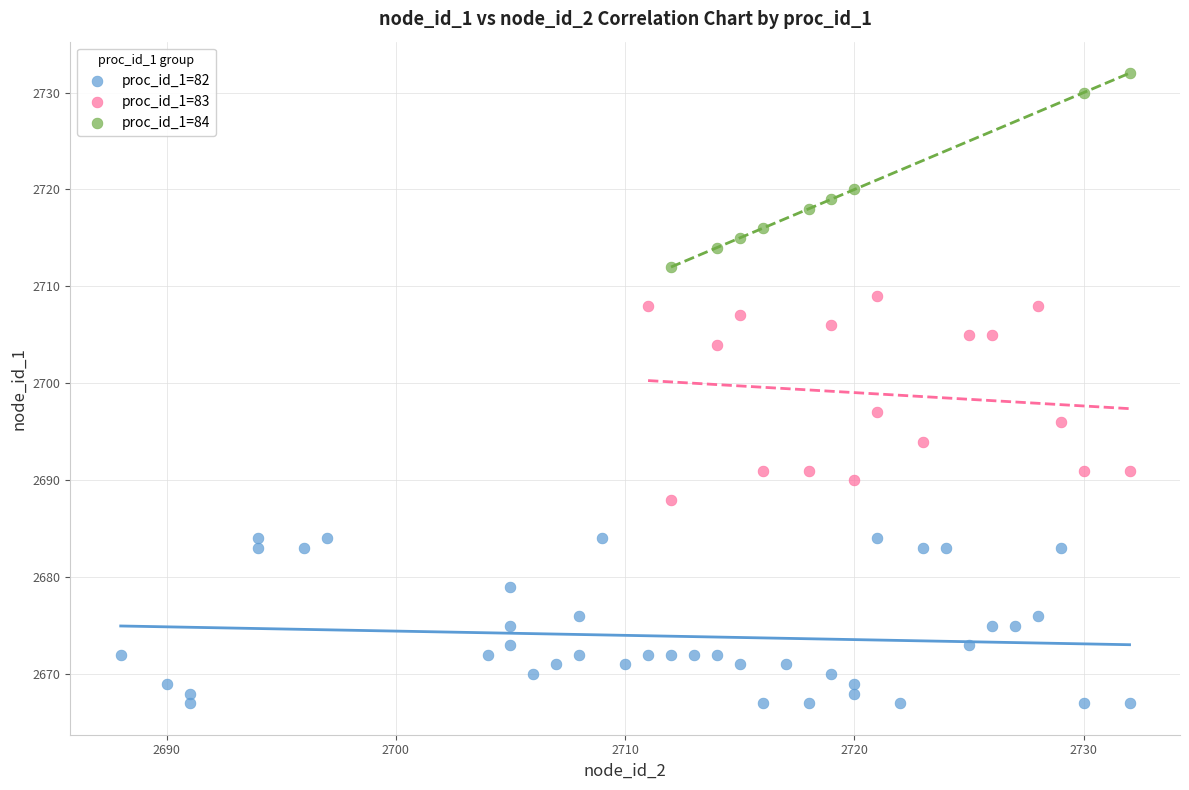

Which series contains the highest Y value?

proc_id_1=84